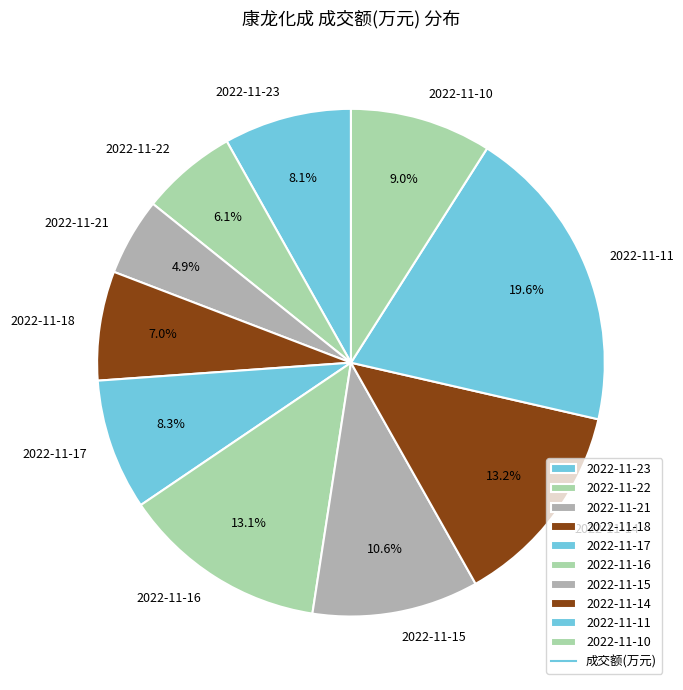

To the nearest percent, what is the average slice percentage?

10%